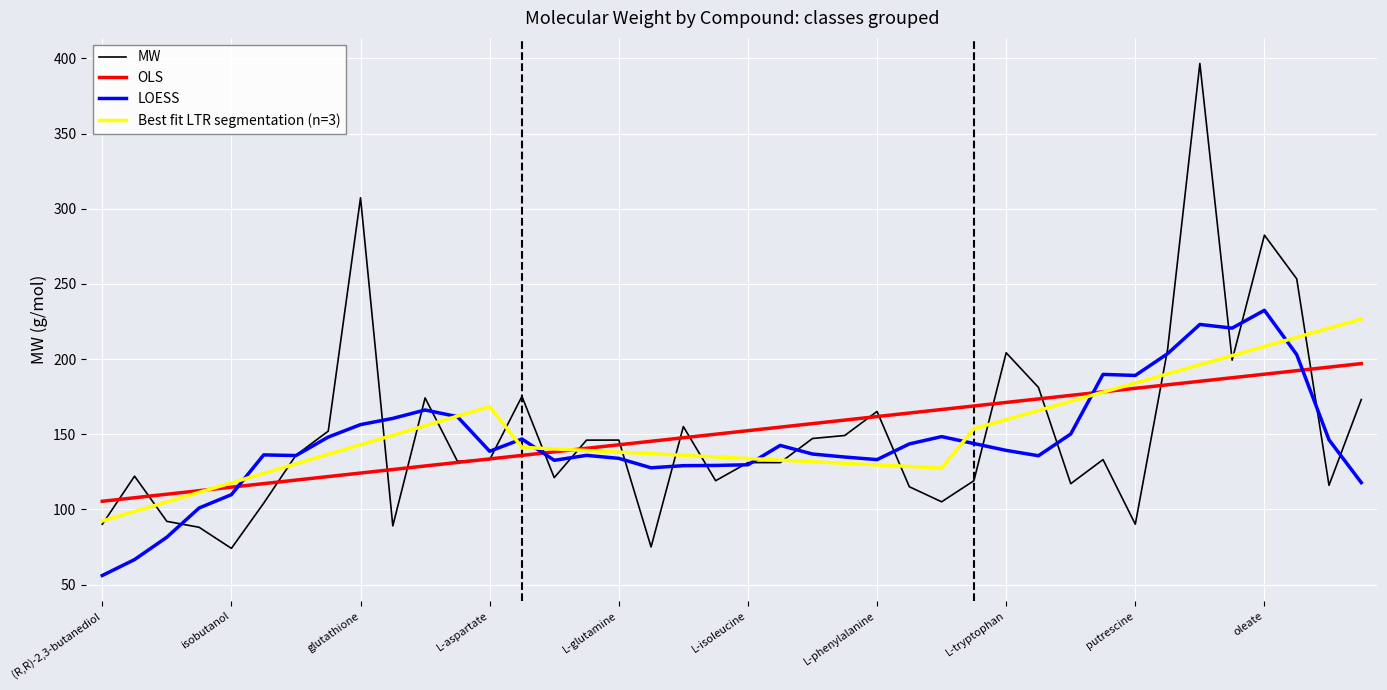

Which series ends up on top after the final intersection of LOESS and OLS?

OLS